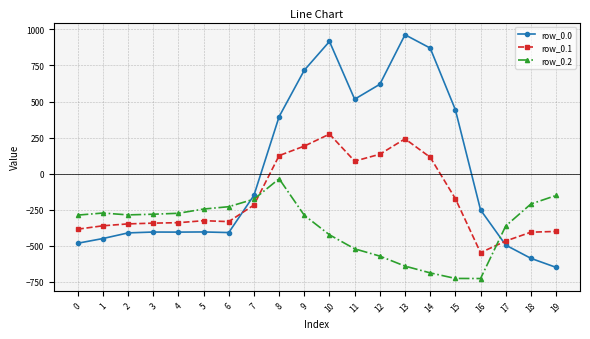

Which series has the largest total across all categories?

row_0.0